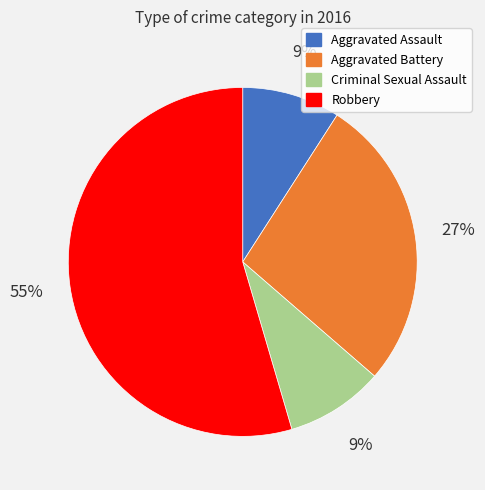

Combined, do Robbery and Aggravated Assault account for over 50%?

Yes